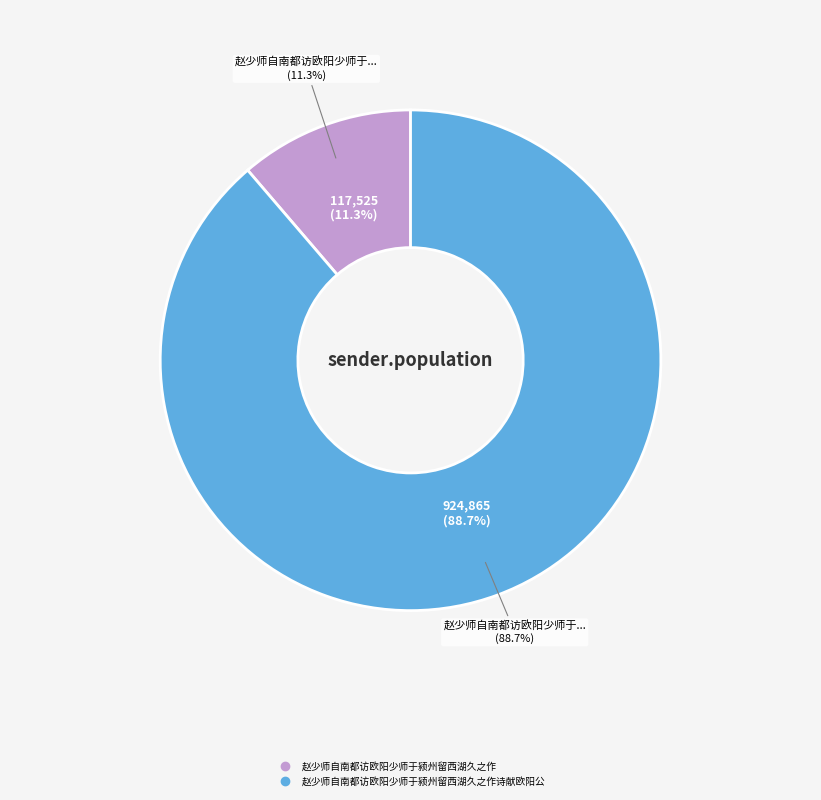

True or false: 赵少师自南都访欧阳少师于颍州留西湖久之作 accounts for 11% of the total.

True